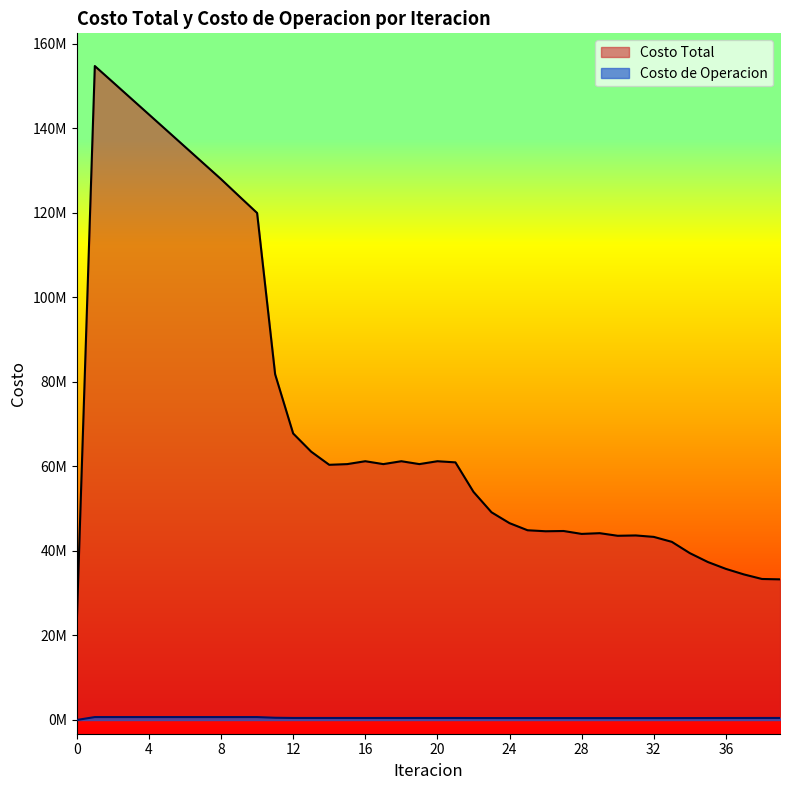

True or false: Costo Total has a value of 15144572.6 at 16.

False